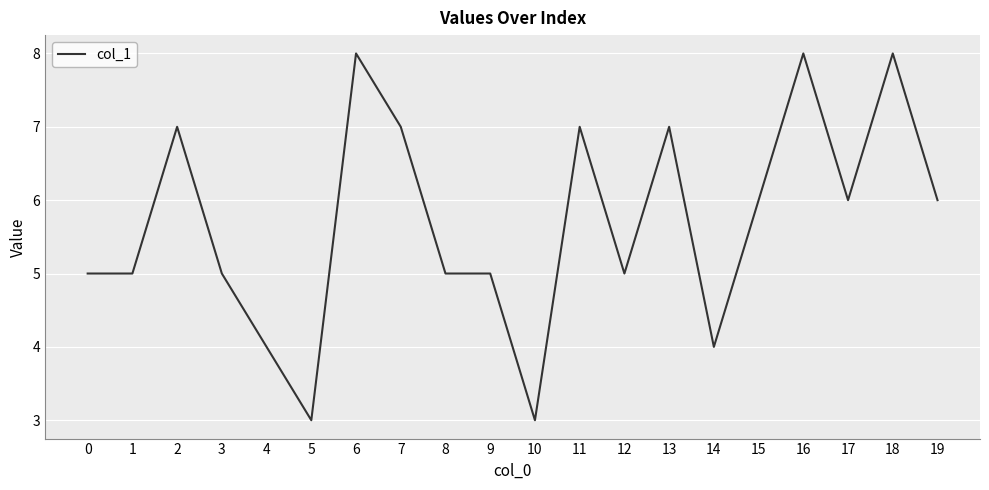

Between 7 and 8, which is larger?

7